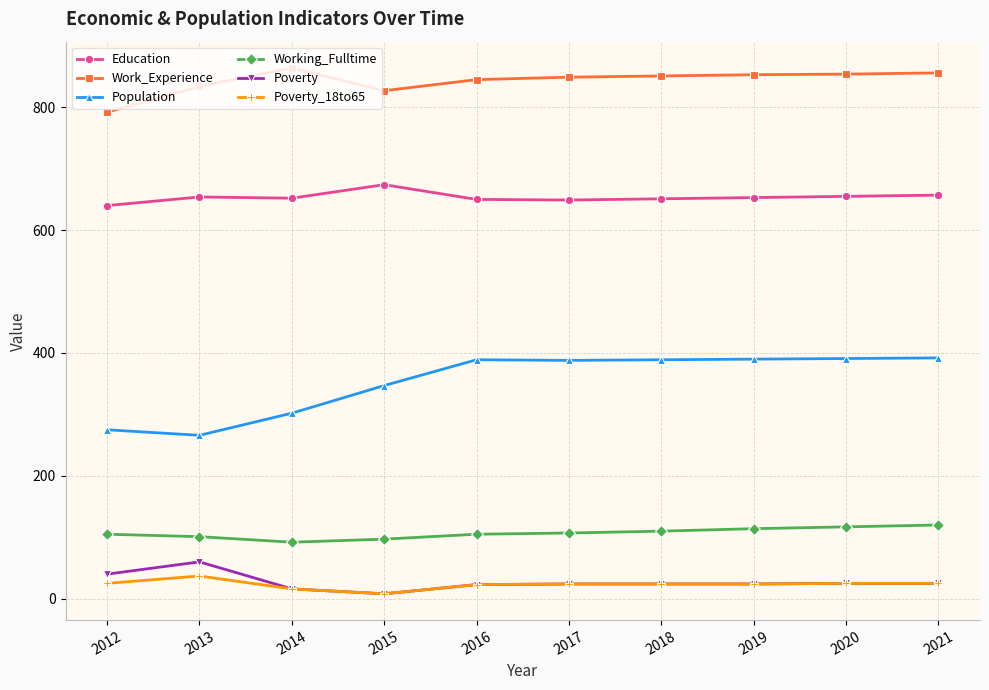

At how many categories does at least one series exceed 812?

9